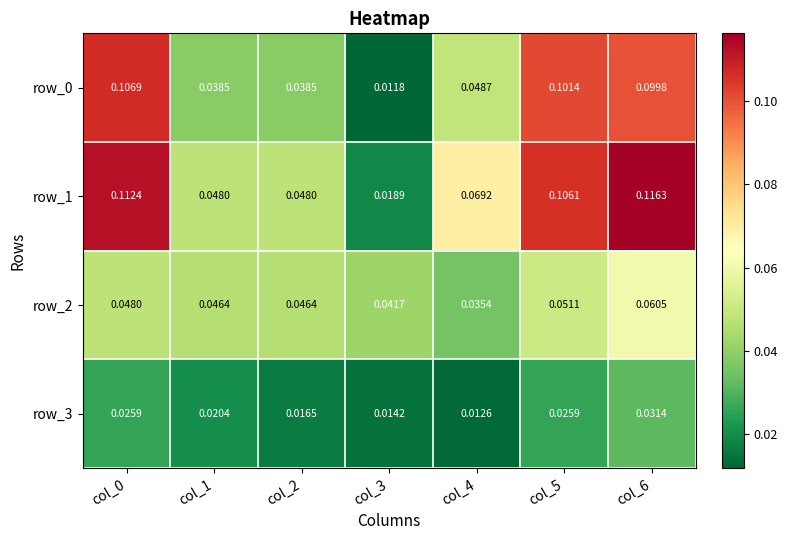

Which series has the widest spread of values?

row_1